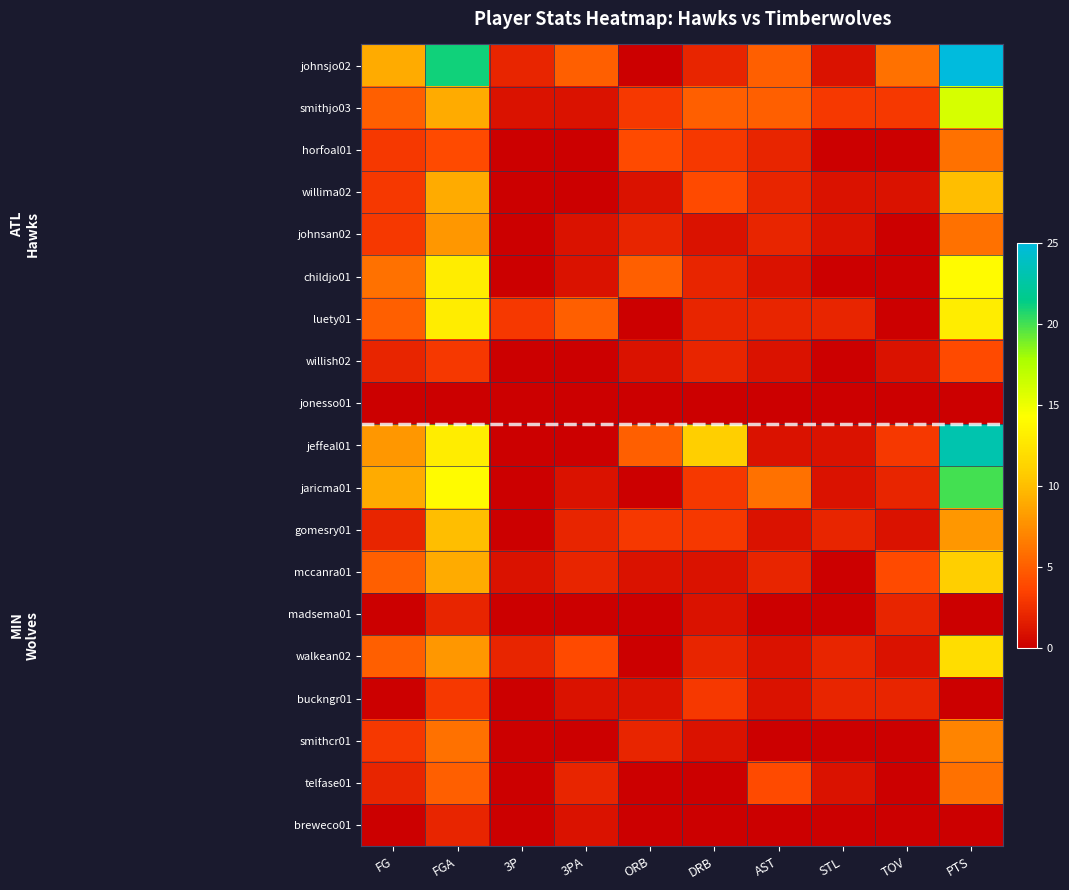

Between PTS and FG, which is larger?

PTS